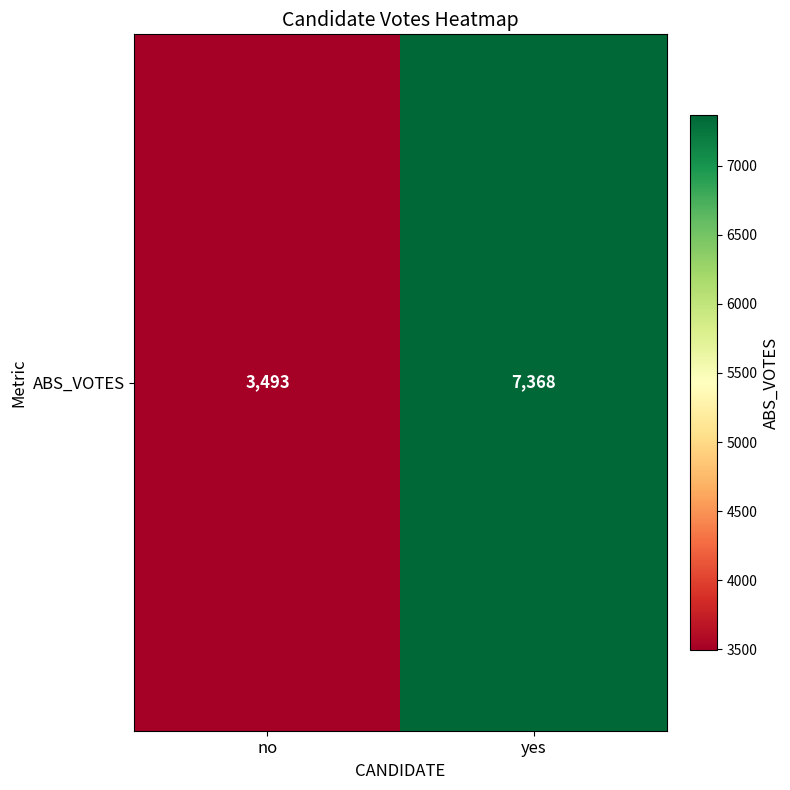

Approximately how many times larger is the value at no compared to yes?

0.5